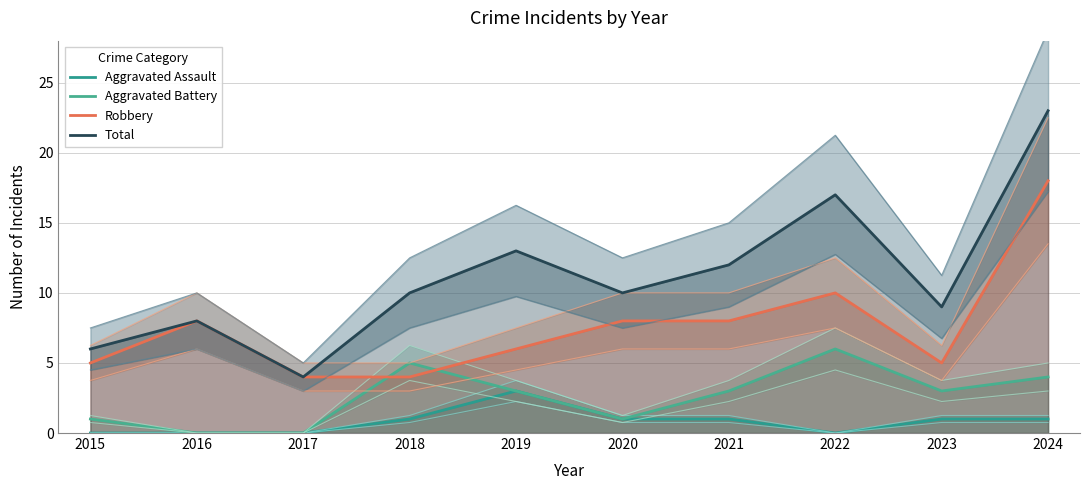

Between 2019 and 2015, which is larger?

2019